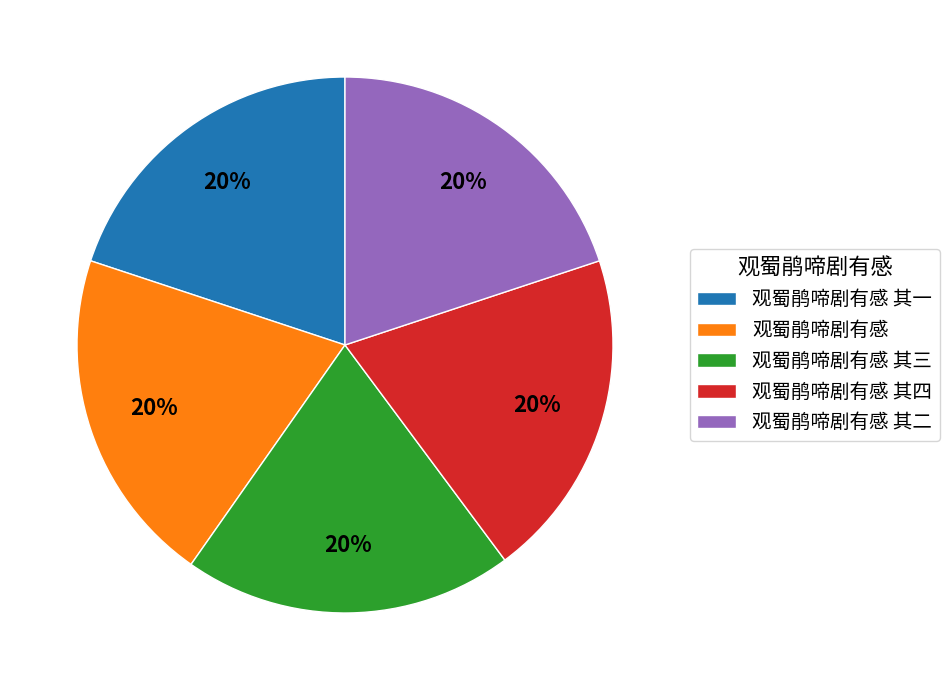

How many segments does this pie chart have?

5